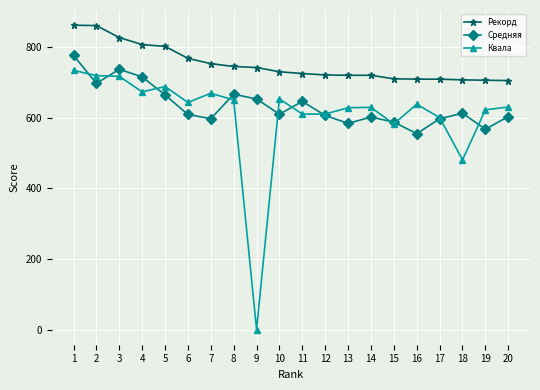

At which category does Средняя reach its first local valley?

2